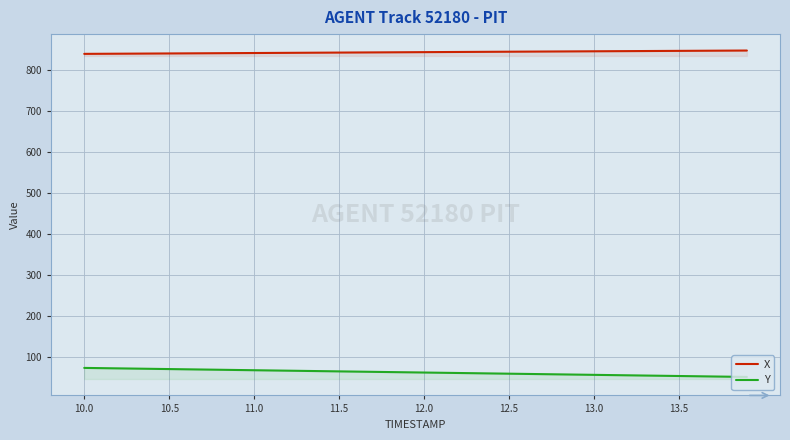

How many values in the Y series are below 63?

19